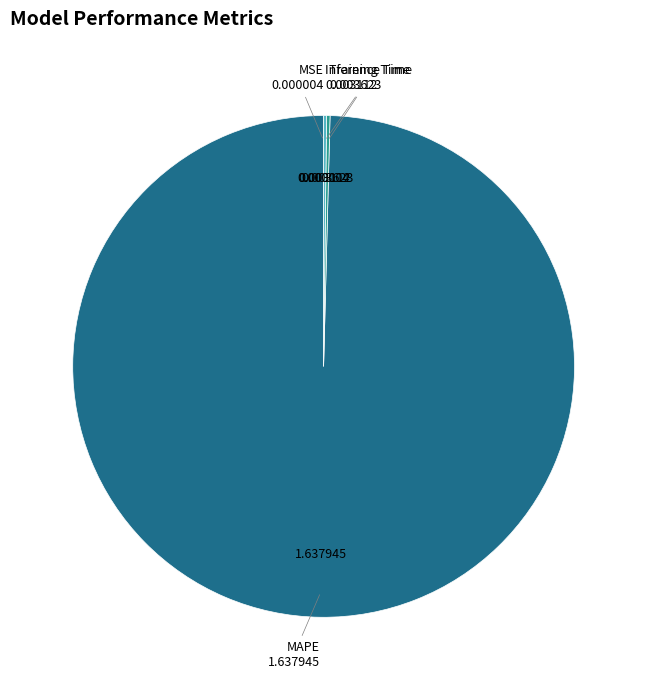

Is there a majority slice in this chart?

Yes